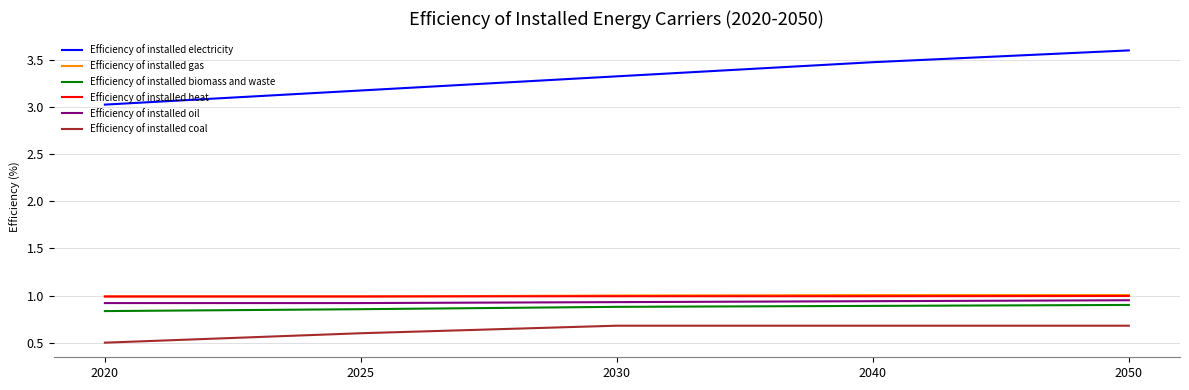

What is the lowest value of the Efficiency of installed gas series?

1.0